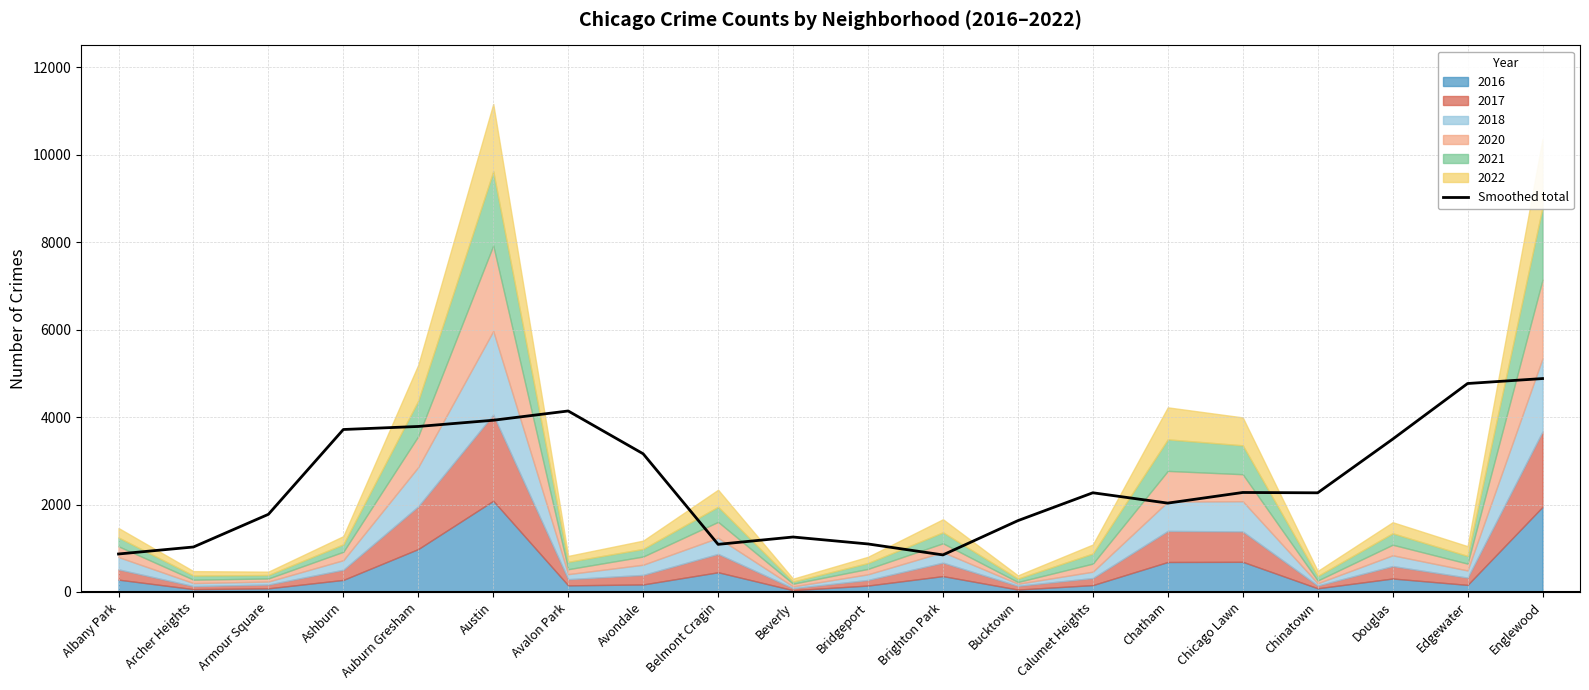

List the labels in order of value, largest first.

Englewood, Edgewater, Avalon Park, Austin, Auburn Gresham, Ashburn, Douglas, Avondale, Chicago Lawn, Calumet Heights, Chinatown, Chatham, Armour Square, Bucktown, Beverly, Bridgeport, Belmont Cragin, Archer Heights, Albany Park, Brighton Park